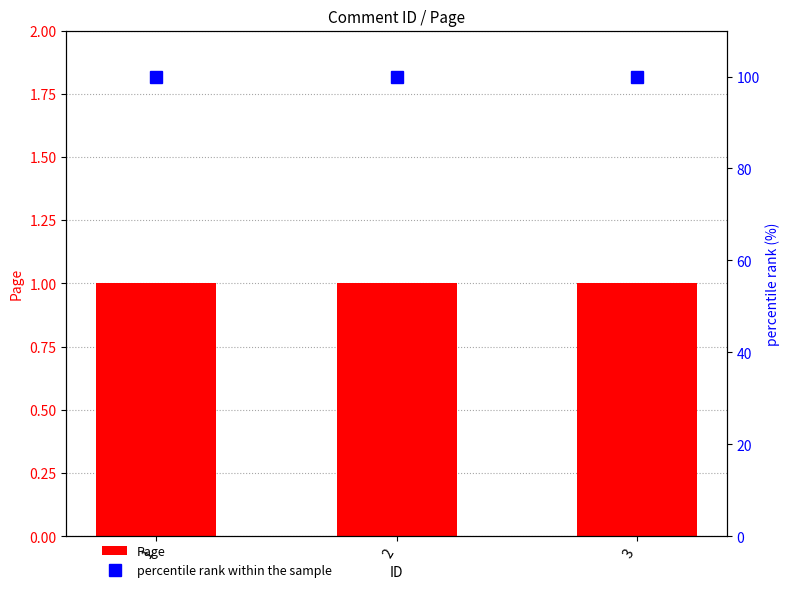

Count the number of data series in this chart.

2